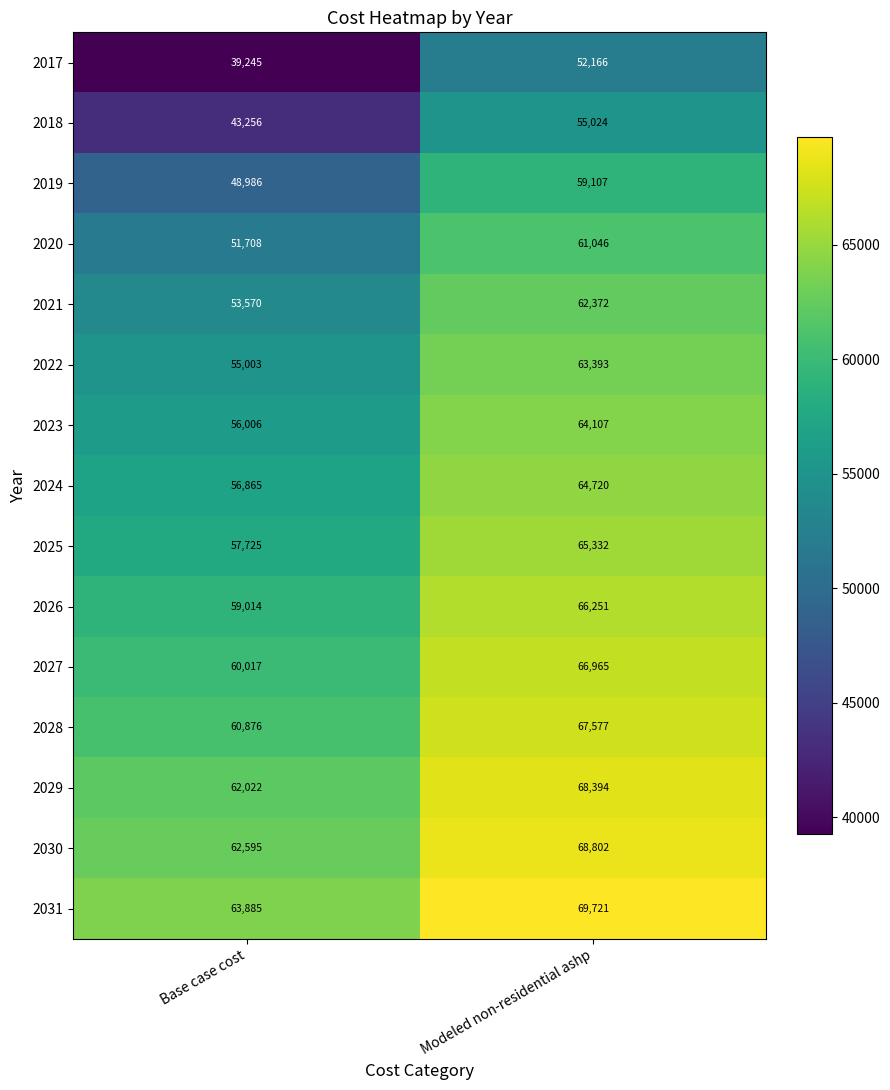

Reading right to left, what are all the values shown in this chart?

2017: Modeled non-residential ashp=52166	Base case cost=39245
2018: Modeled non-residential ashp=55024	Base case cost=43256
2019: Modeled non-residential ashp=59107	Base case cost=48986
2020: Modeled non-residential ashp=61046	Base case cost=51708
2021: Modeled non-residential ashp=62372	Base case cost=53570
2022: Modeled non-residential ashp=63393	Base case cost=55003
2023: Modeled non-residential ashp=64107	Base case cost=56006
2024: Modeled non-residential ashp=64720	Base case cost=56865
2025: Modeled non-residential ashp=65332	Base case cost=57725
2026: Modeled non-residential ashp=66251	Base case cost=59014
2027: Modeled non-residential ashp=66965	Base case cost=60017
2028: Modeled non-residential ashp=67577	Base case cost=60876
2029: Modeled non-residential ashp=68394	Base case cost=62022
2030: Modeled non-residential ashp=68802	Base case cost=62595
2031: Modeled non-residential ashp=69721	Base case cost=63885